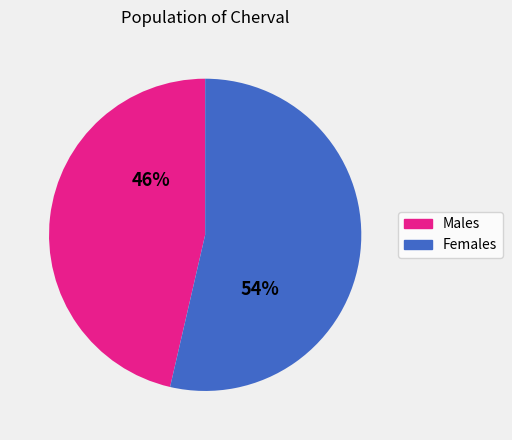

Do Males and Females together represent more than half of the pie?

Yes